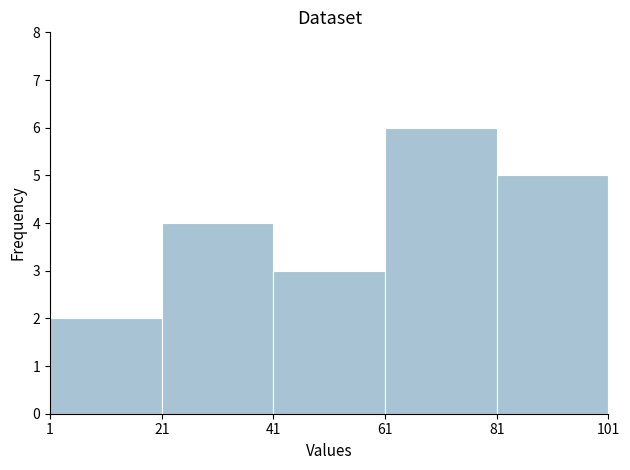

Over which range of the x-axis is the bar tallest?

61 to 81